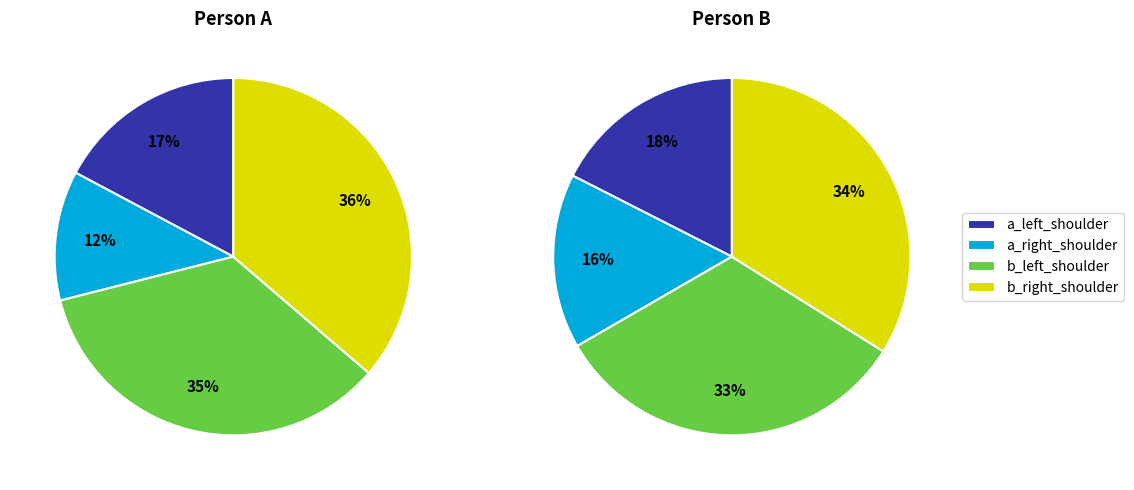

Does 9 represent more than half of the total?

No